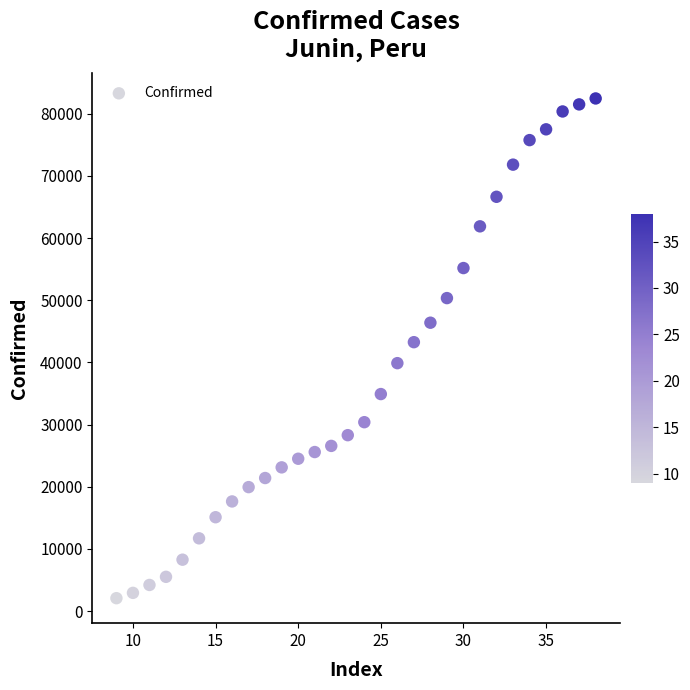

What Y value in the scatter plot is closest to 42275?

43263